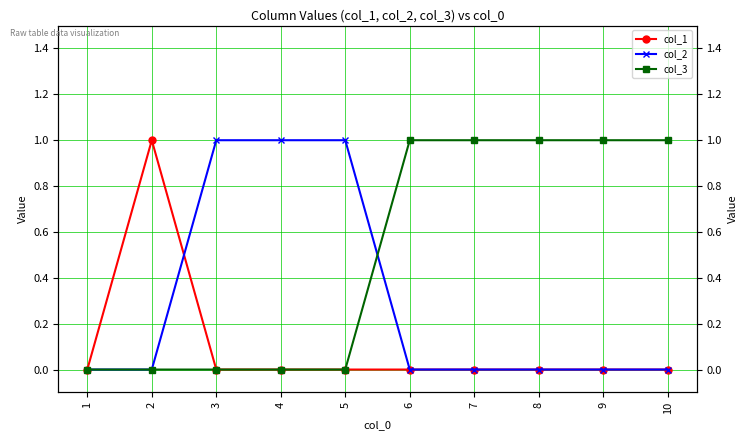

After their last crossing, which series has the higher values: col_2 or col_1?

col_2